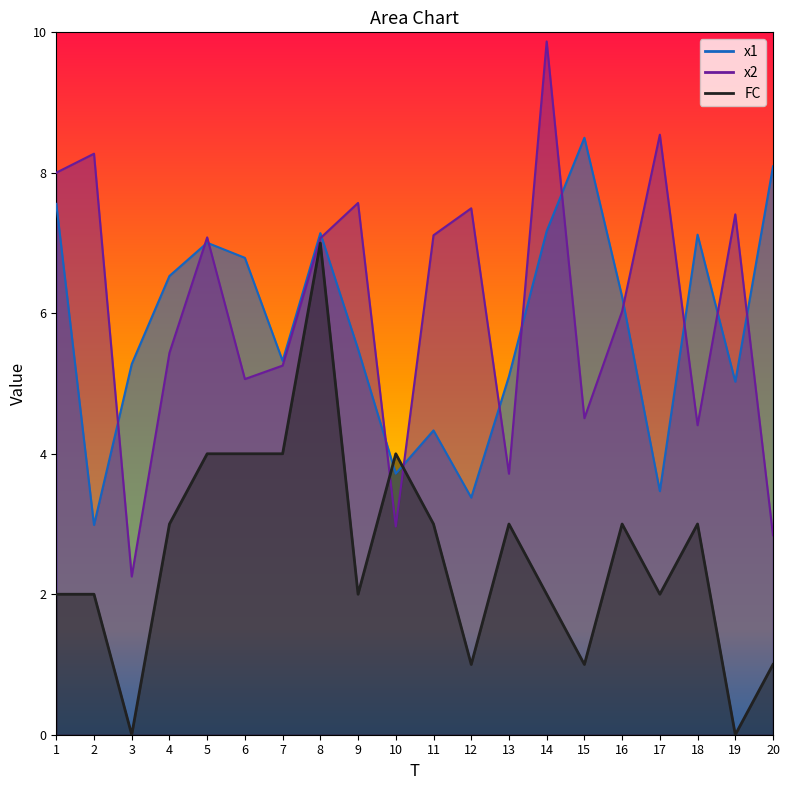

The value of FC at 14 is 2.0. True or false?

True